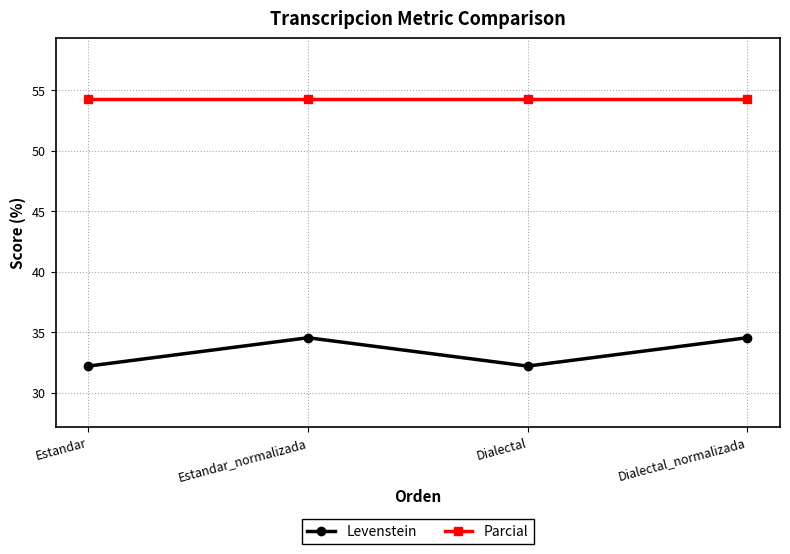

What is the difference between the highest and lowest values at Dialectal_normalizada?

19.7